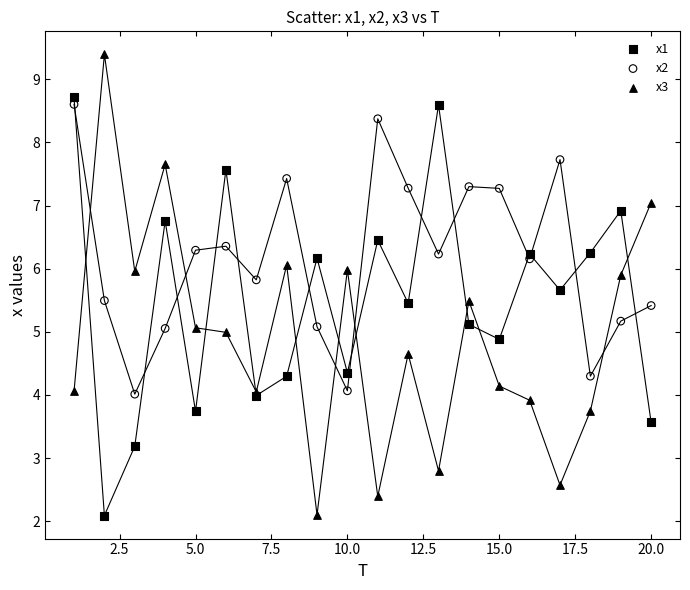

Which series reaches the maximum Y coordinate?

x3